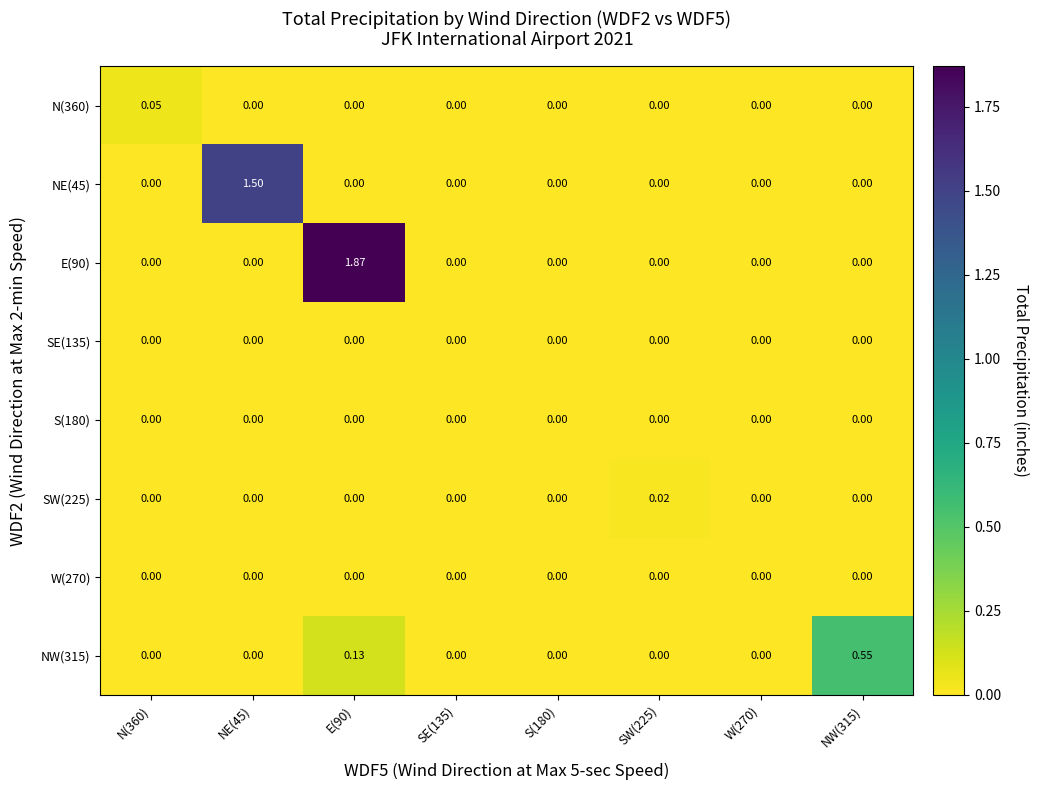

Is the value of SW(225) at SW(225) greater than the value of W(270) at NE(45)?

Yes